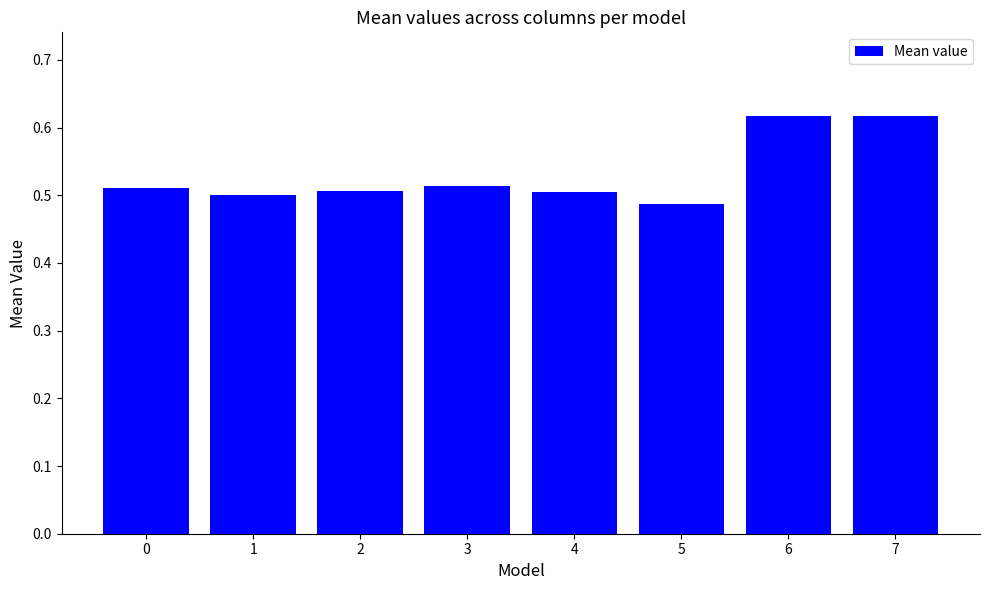

What is the sum of the values at 7 and 5?

1.1